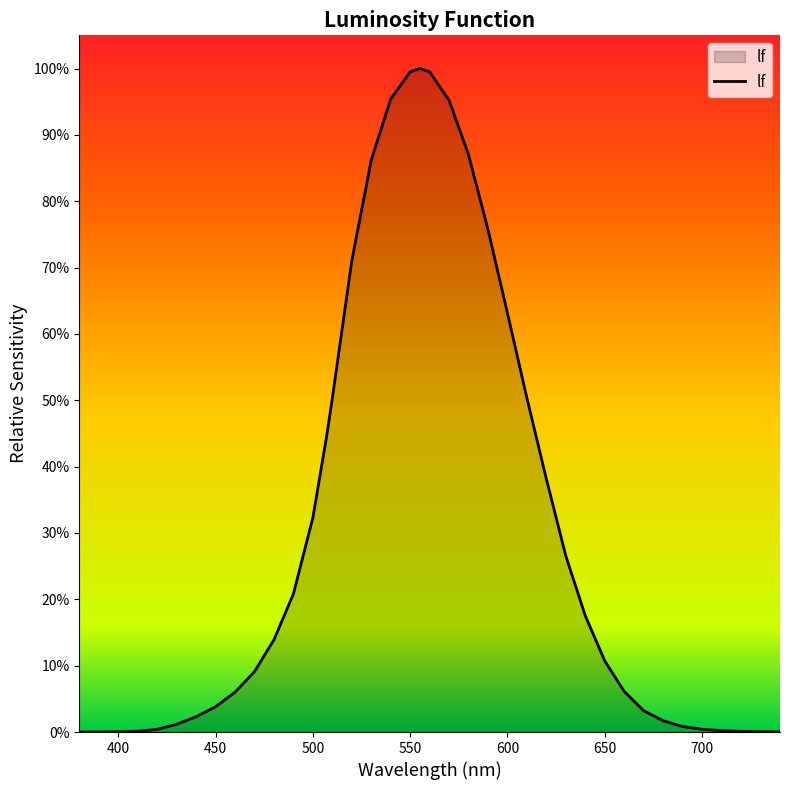

Where is the first local maximum?

555